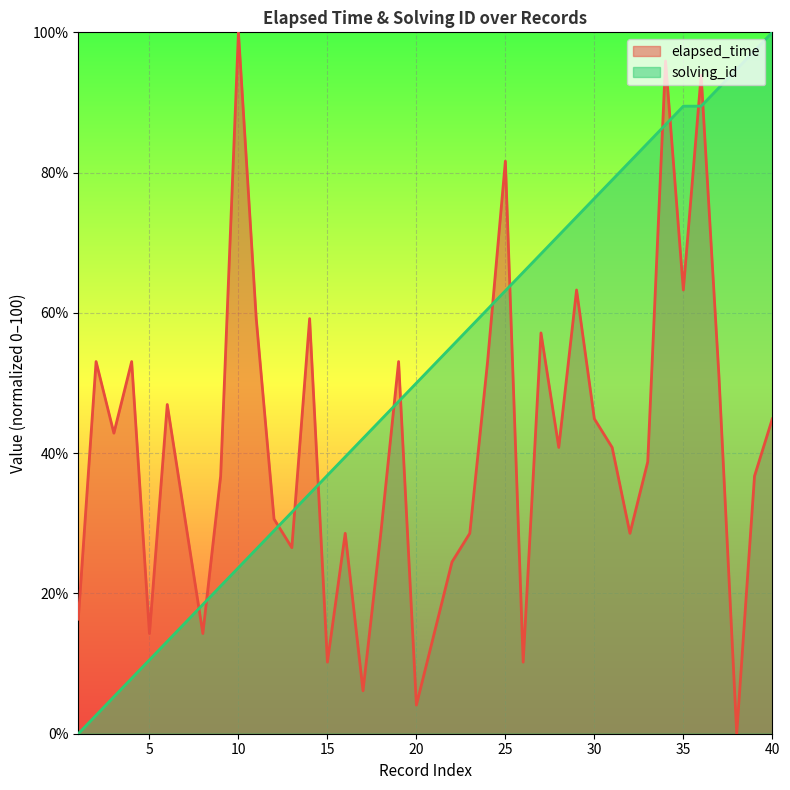

What is the value of the solving_id point at the 20th from the left?

50.0